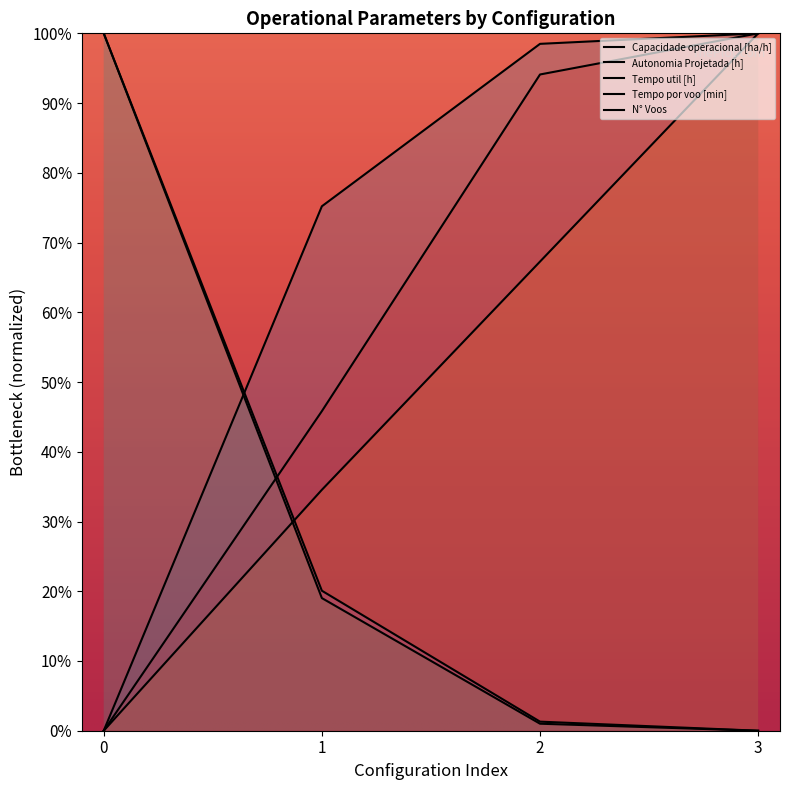

How many values in Tempo por voo [min] are above zero?

3